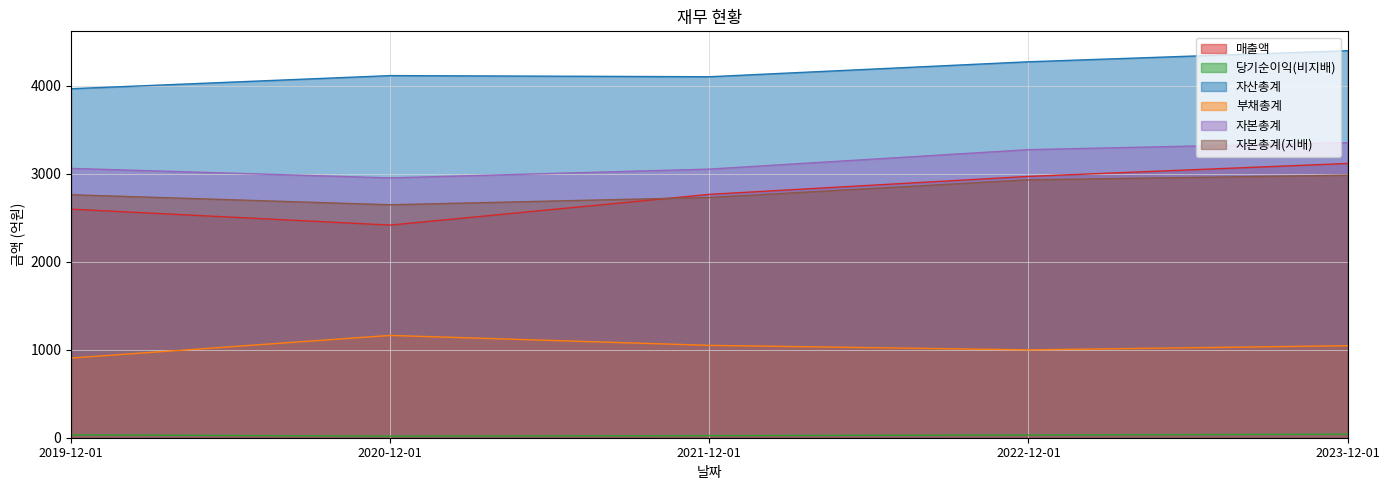

True or false: 당기순이익(비지배) and 부채총계 intersect in this chart.

False